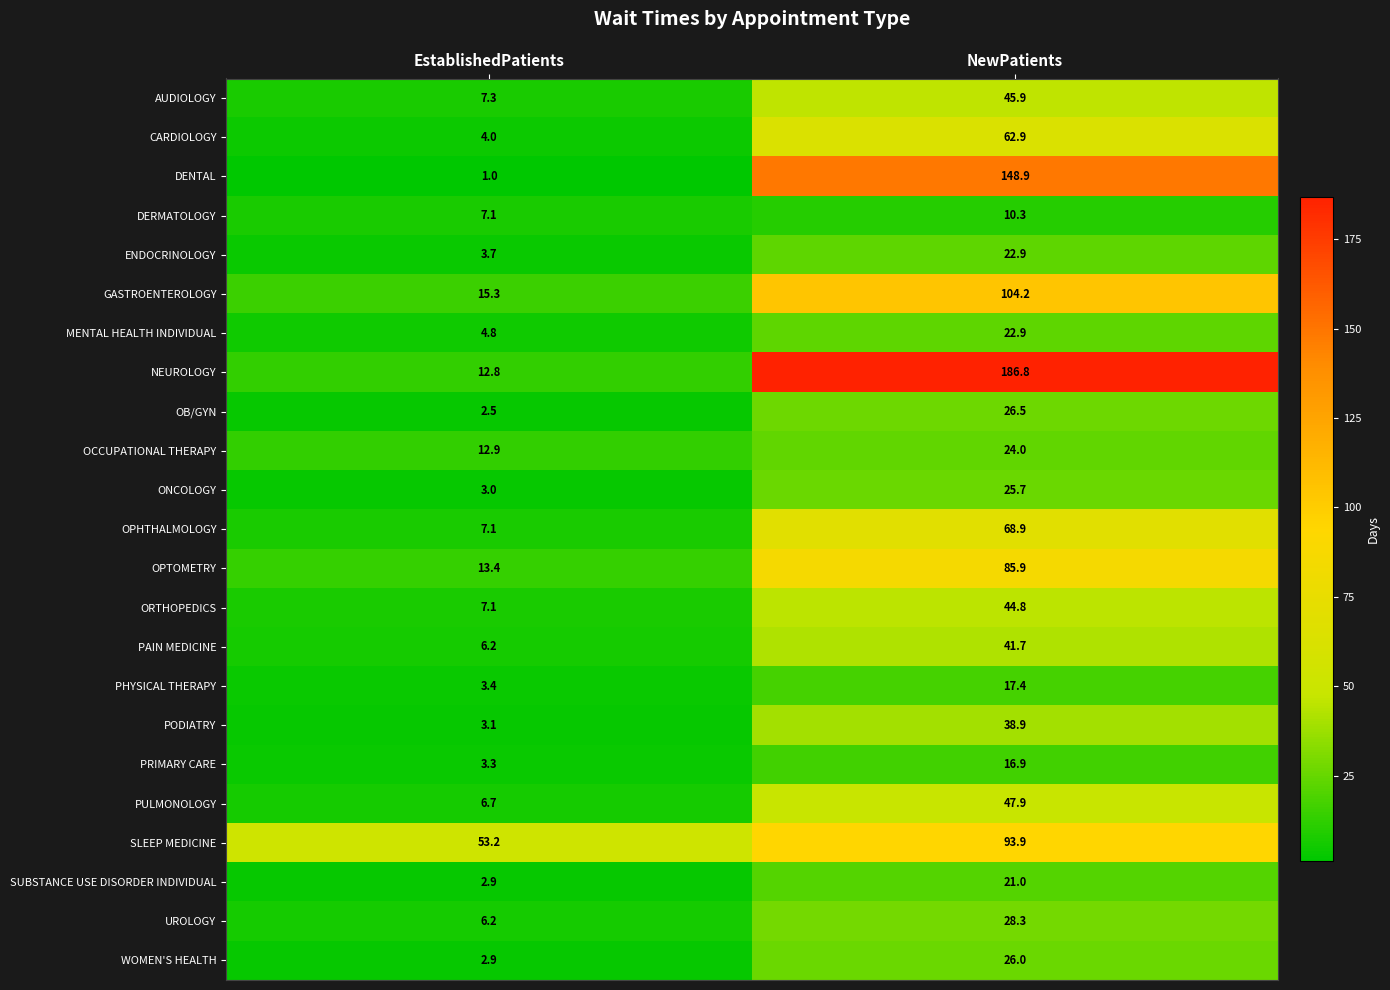

What is the spread (max minus min) of values at EstablishedPatients?

52.2